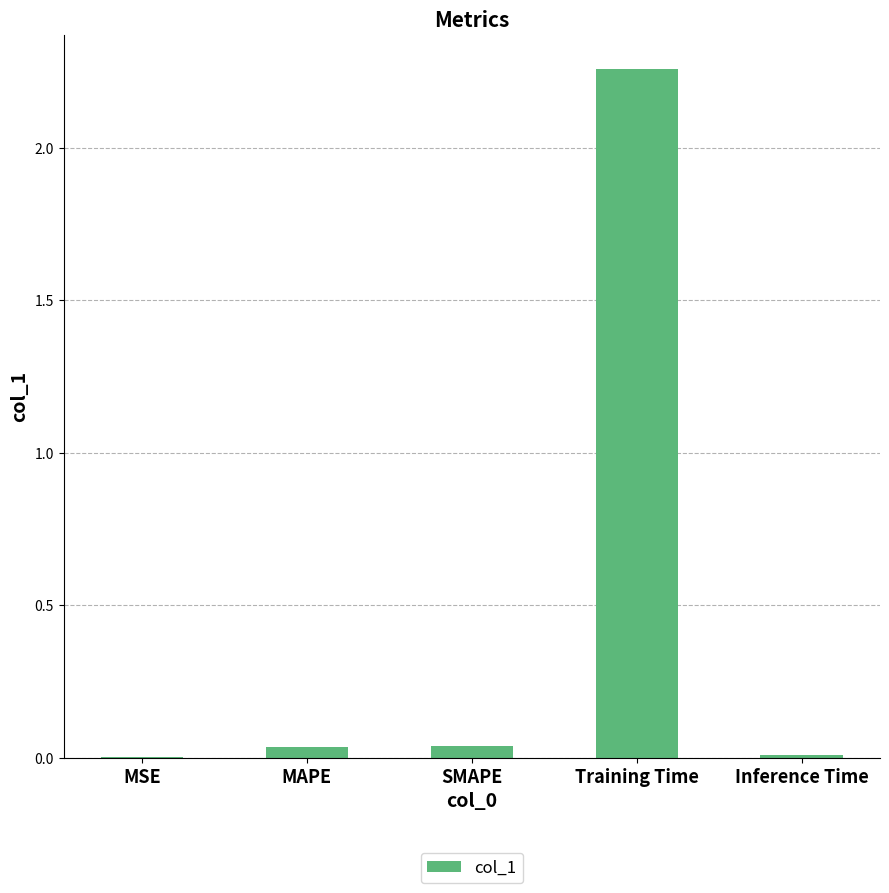

What is the change in value from SMAPE to Training Time?

+2.2